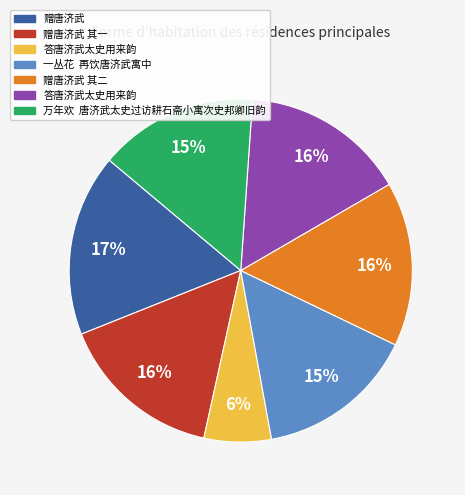

To the nearest percent, what is the difference between the largest and smallest slice percentages?

11%